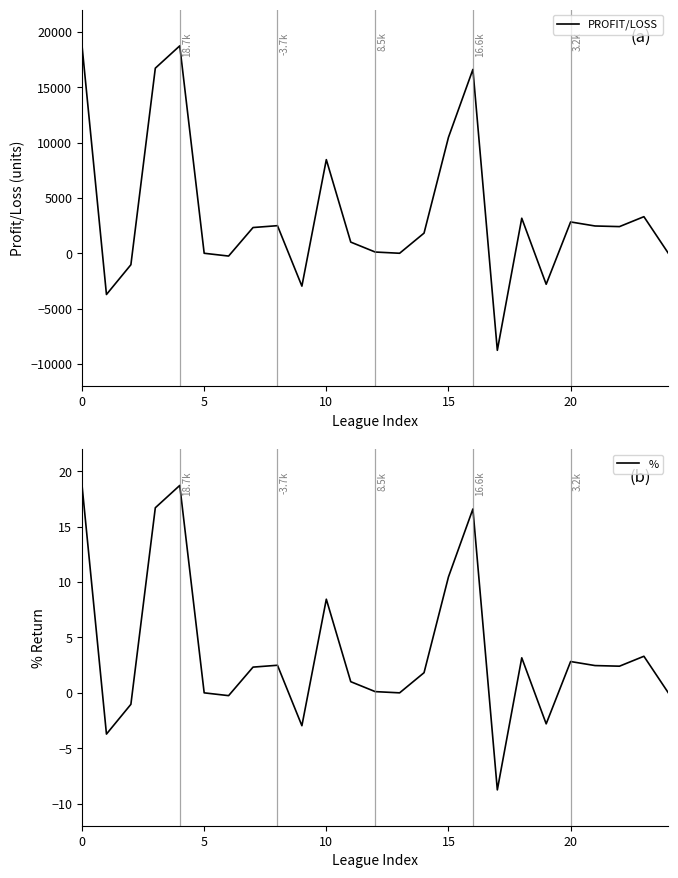

What is the difference between the % values at 11 and 22?

1.4